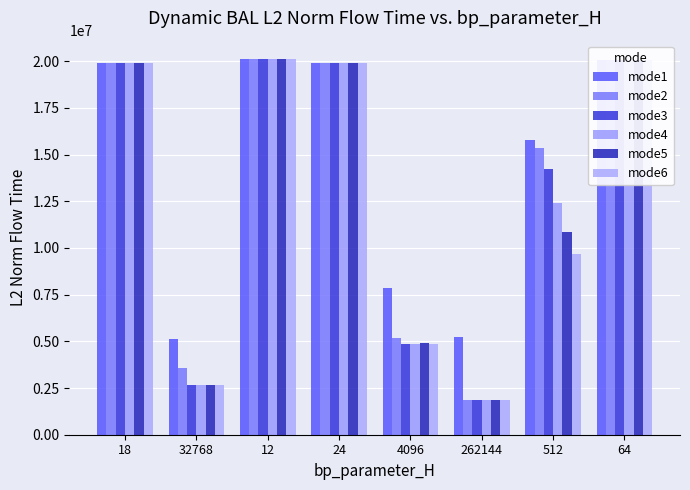

Which series has the widest spread of values?

mode6